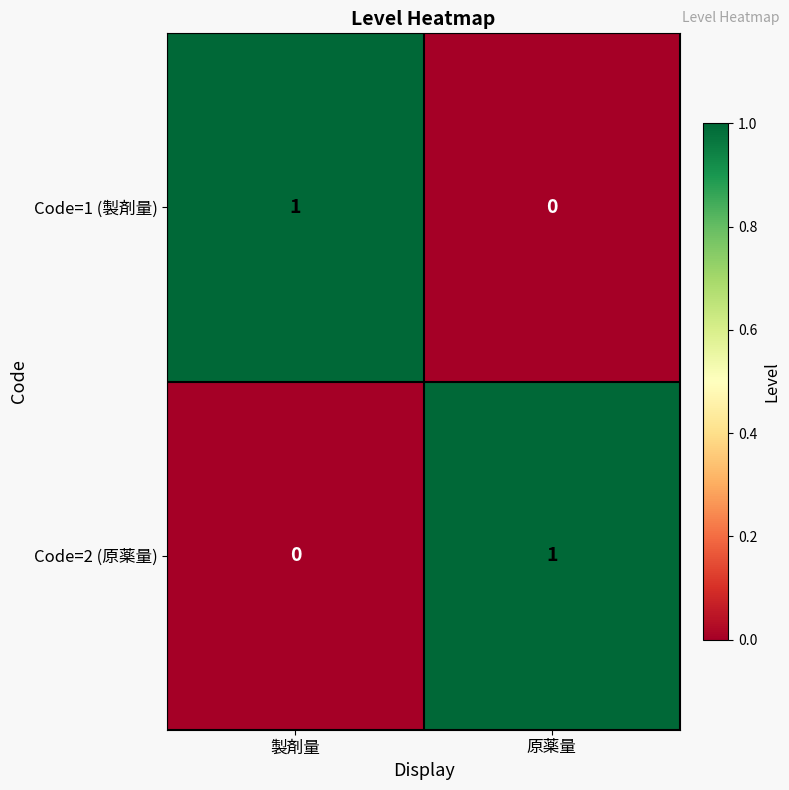

What is the total value across all series at 原薬量?

1